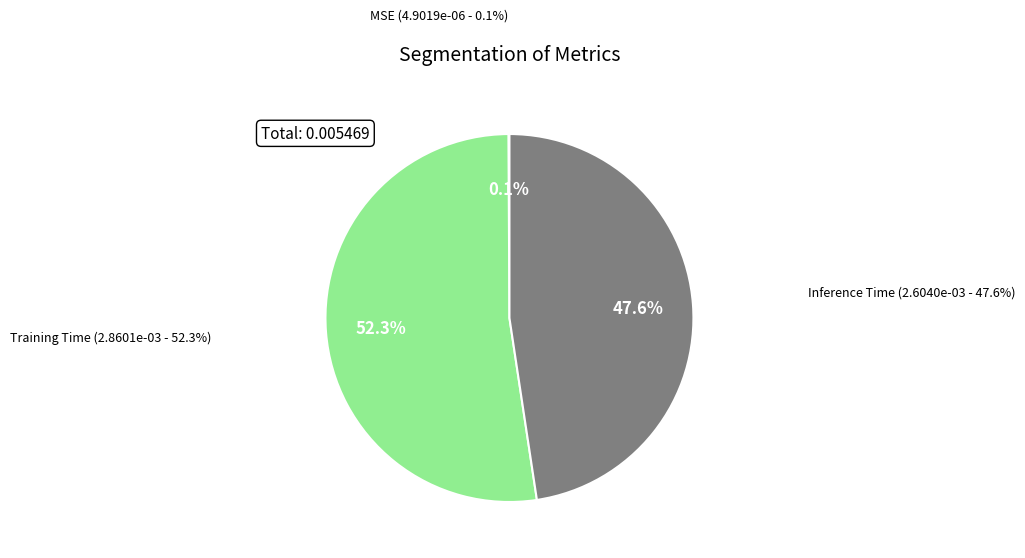

Is it true that MSE is 14% of the pie?

False